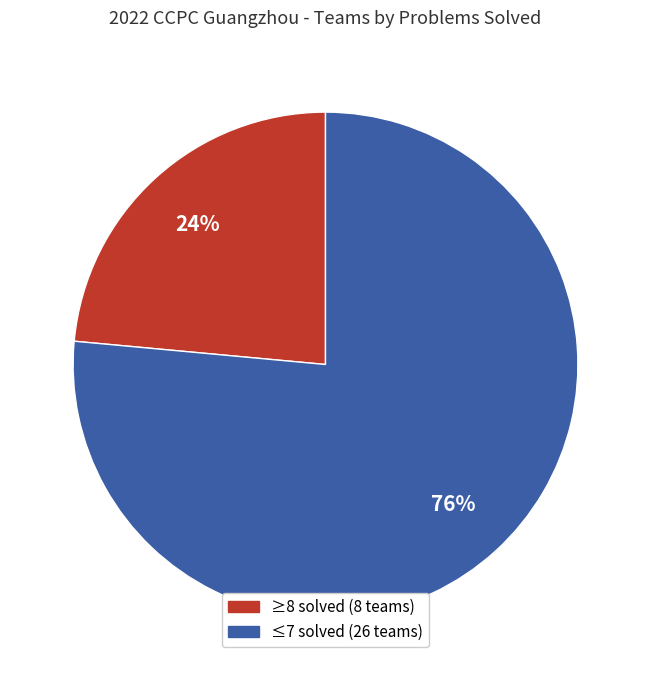

To the nearest percent, what is the average slice percentage?

50%